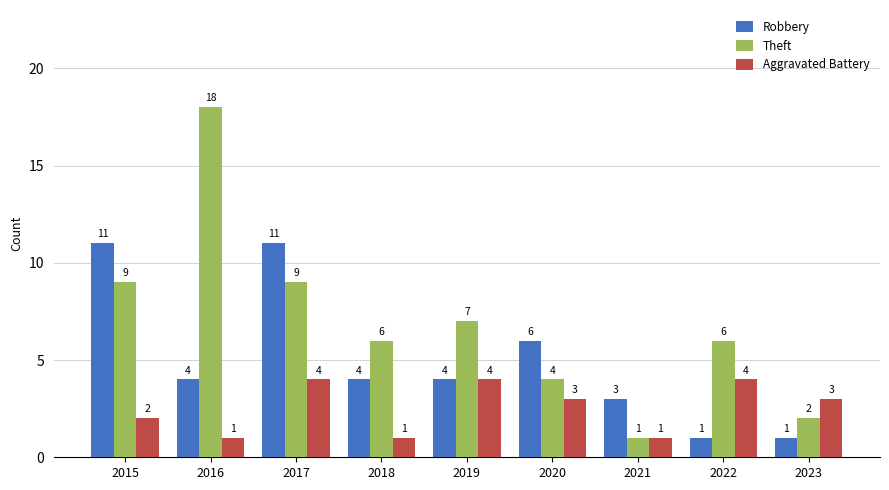

How many Theft values are between 4 and 9?

6